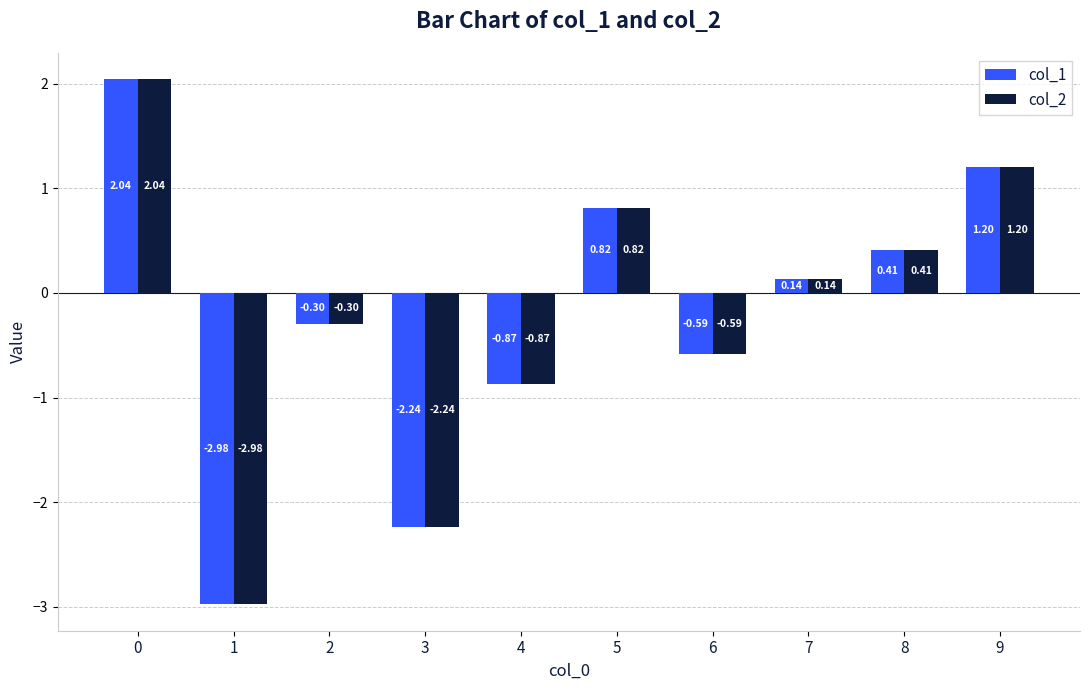

What is the difference between the second highest and second lowest values in the col_1 series?

3.4